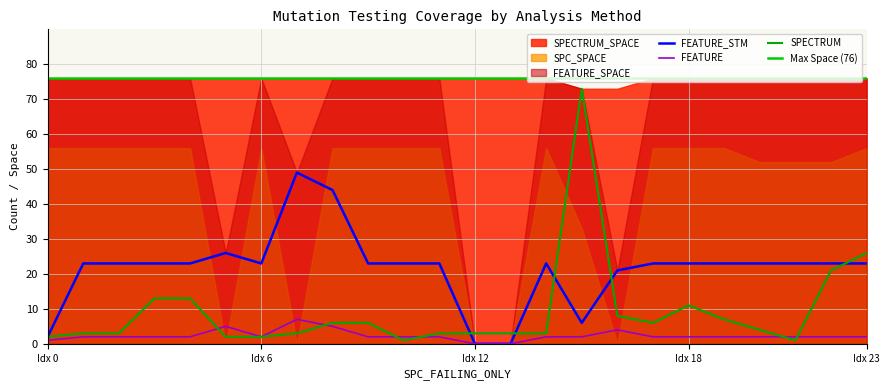

What value does the SPECTRUM series have at Idx 23, to the nearest 5?

25